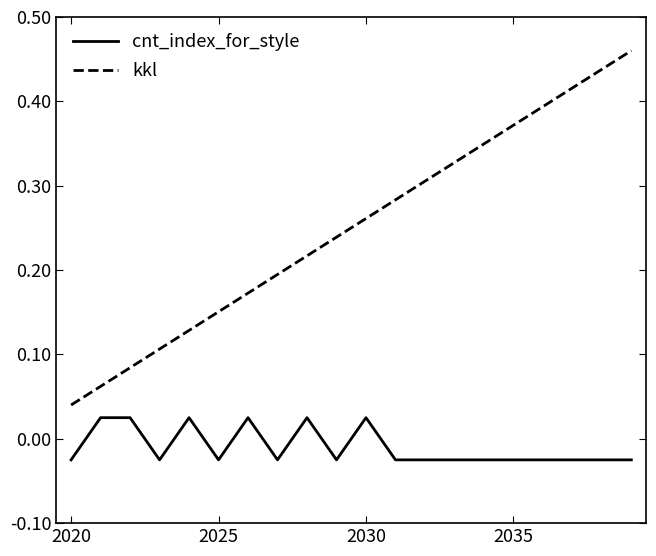

Rank the series by their average value, from lowest to highest.

cnt_index_for_style, kkl